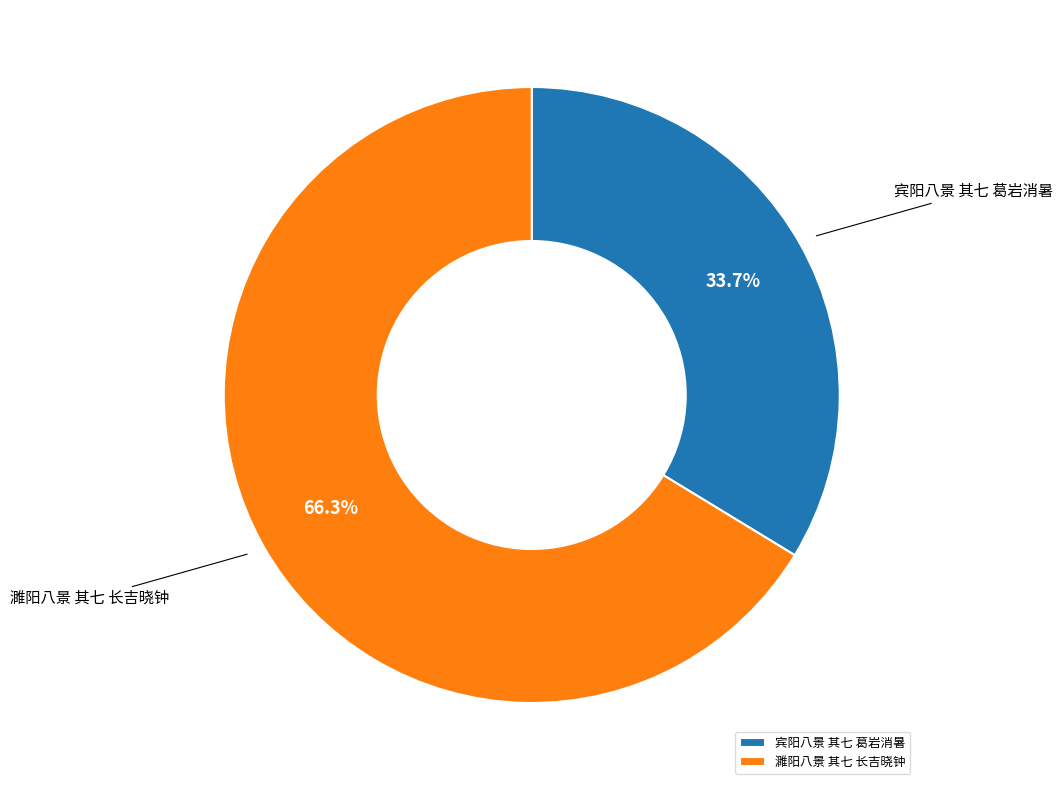

Approximately how many times larger is the value at 宾阳八景 其七 葛岩消暑 compared to 濉阳八景 其七 长吉晓钟?

0.5